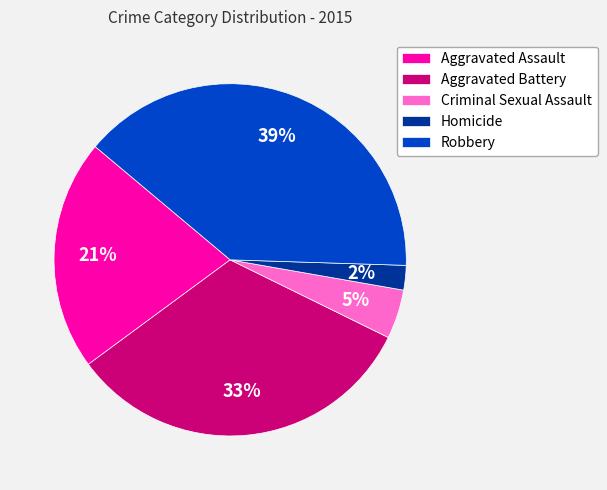

Count the number of slices in the pie.

5